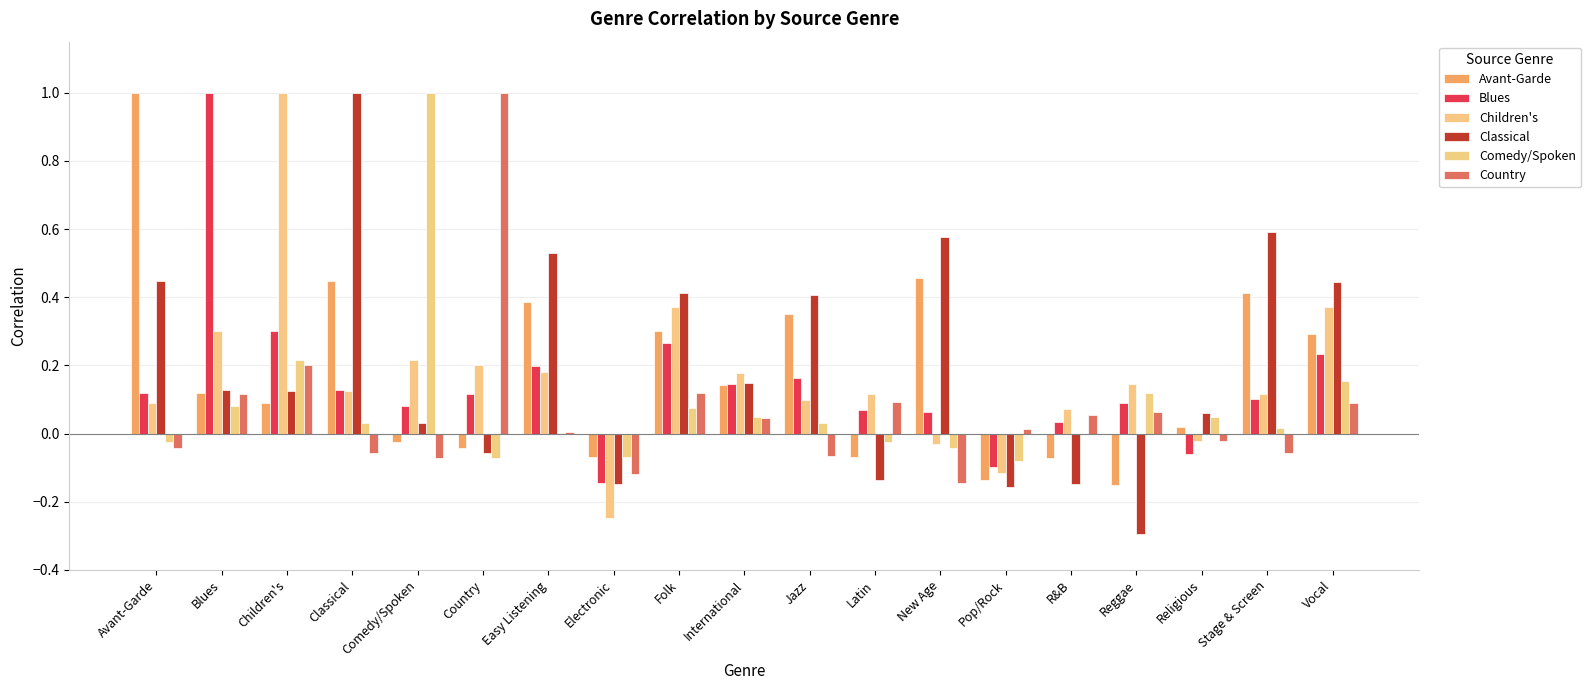

What is the total value across all series at R&B?

-0.1